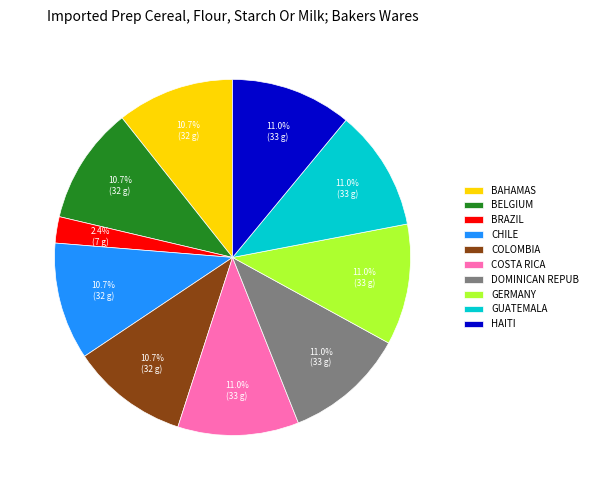

What is the smallest slice in the pie chart?

BRAZIL